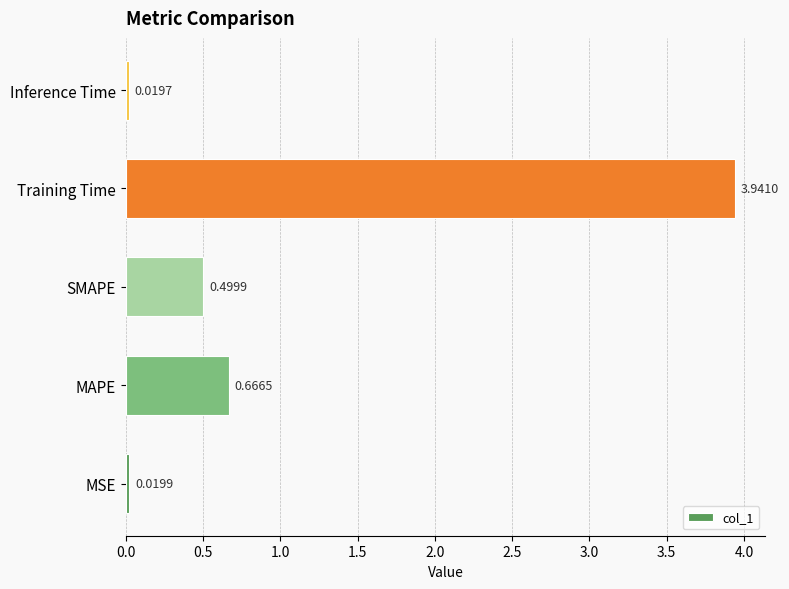

Which label corresponds to the largest value in the chart?

Training Time